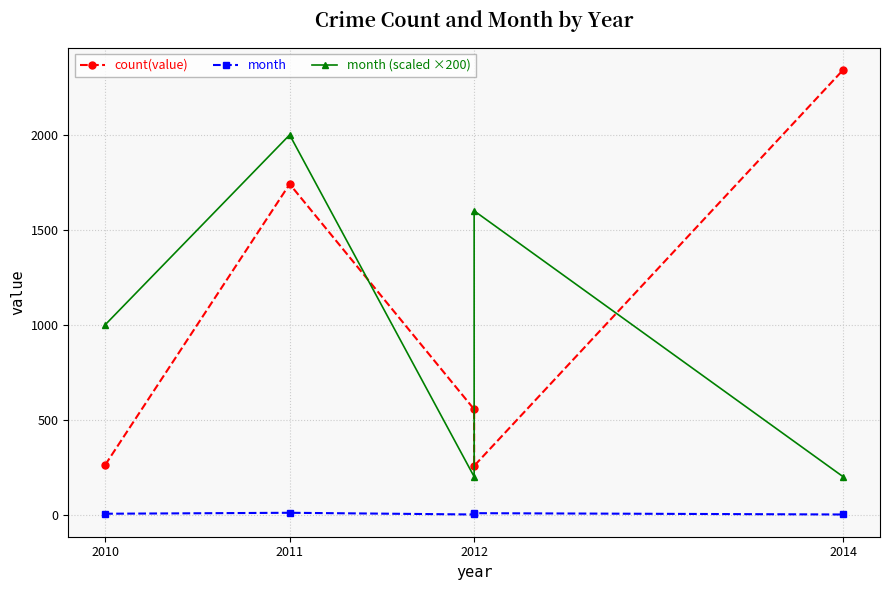

At which category does month reach its first local peak?

2011